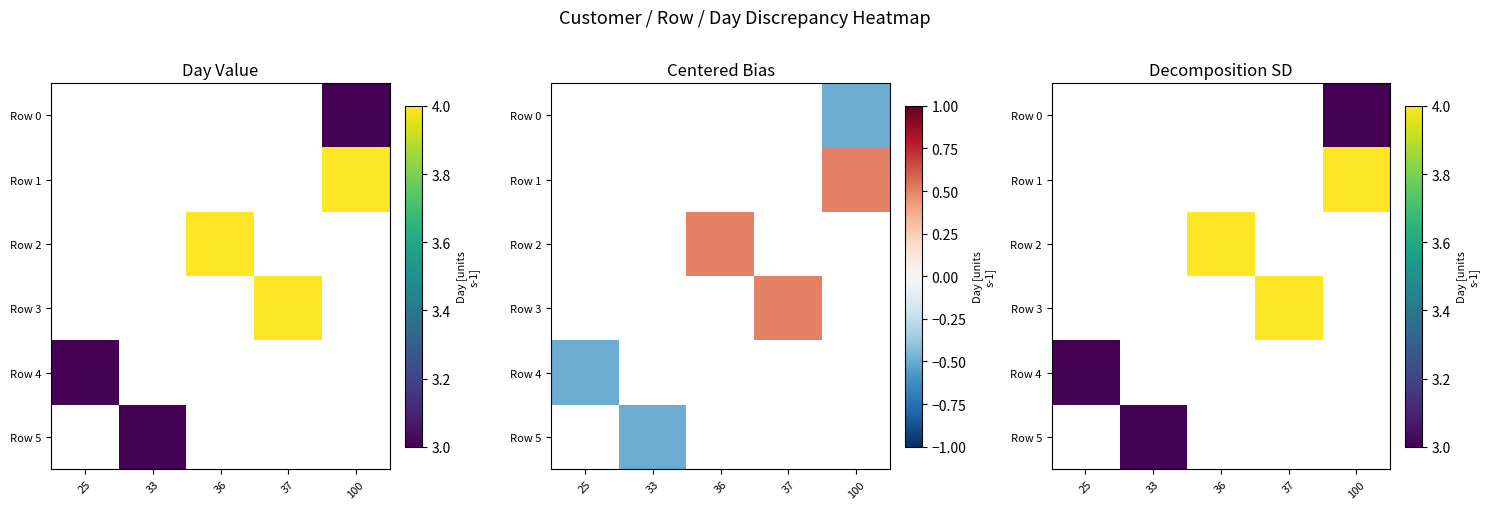

Which category has the highest value across all series?

100